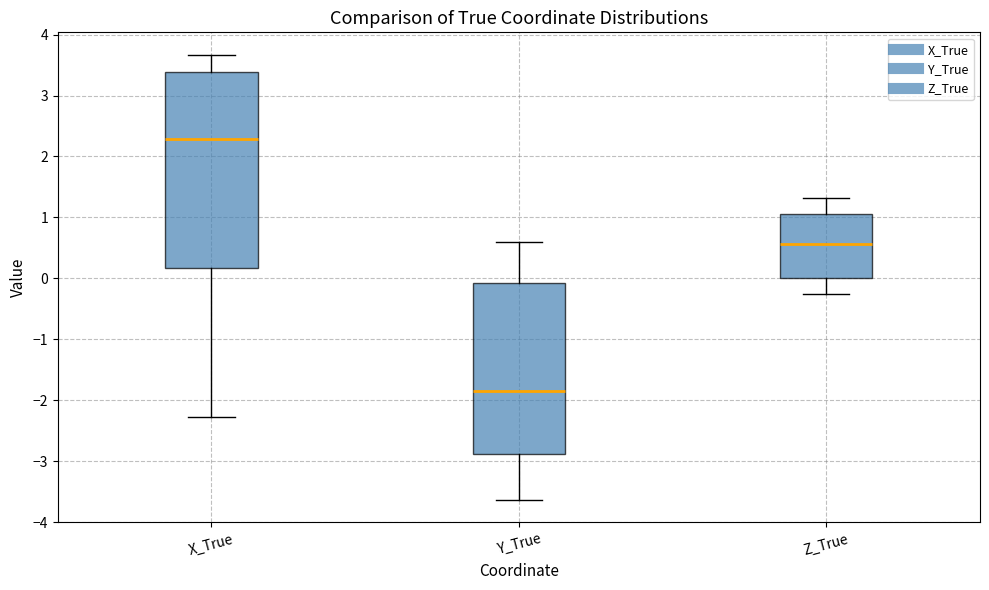

Reading left to right, read every box against the y-axis: the position of its median line, the range the box covers, and the ends of its whiskers. The values are not printed on the chart, so give them approximately, as read against the axis.

X_True: median 2.3, box 0.2 to 3.4, whiskers -2.3 to 3.7
Y_True: median -1.8, box -2.9 to -0.1, whiskers -3.6 to 0.6
Z_True: median 0.6, box 0.0 to 1.1, whiskers -0.3 to 1.3